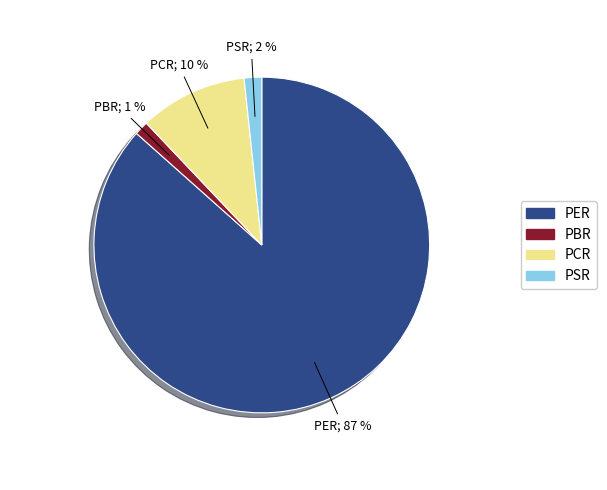

To the nearest percent, what is the combined percentage of PER and PBR?

88%